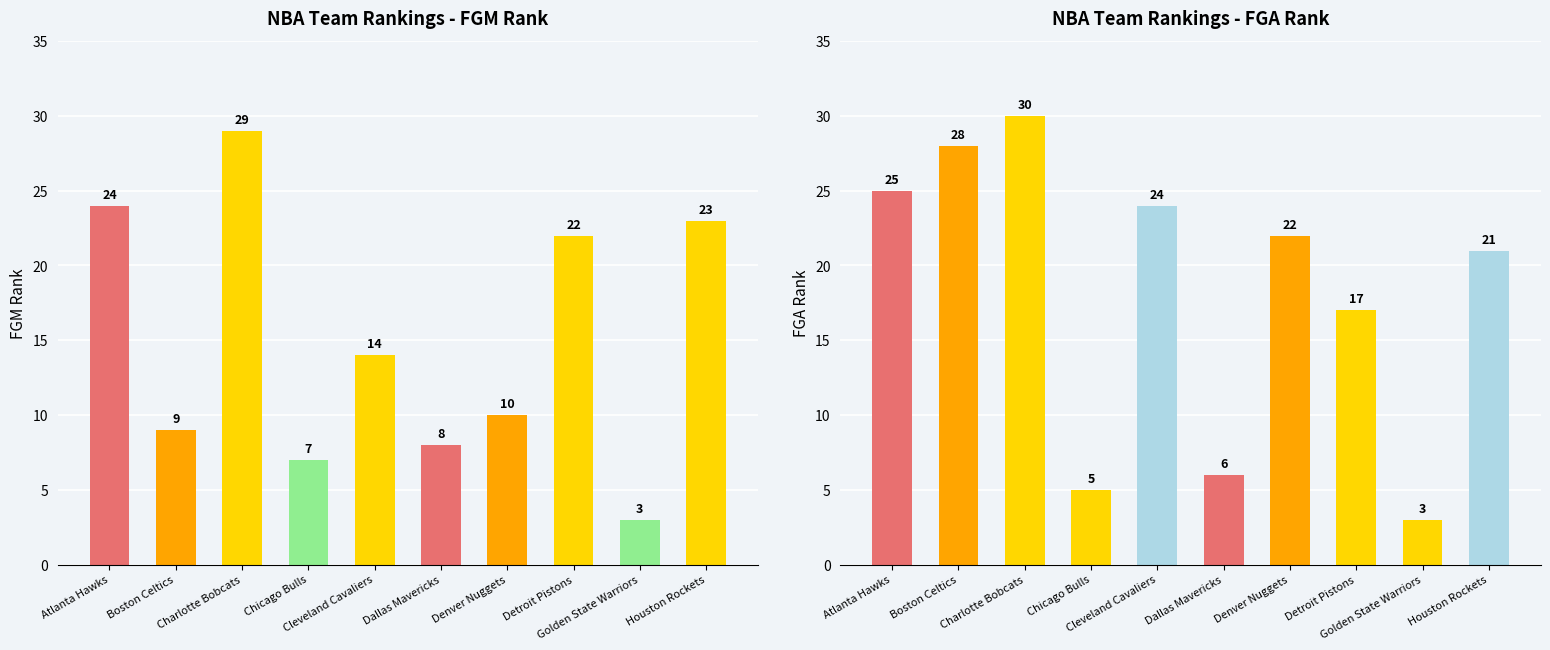

What is the minimum value for FGA_RANK?

3